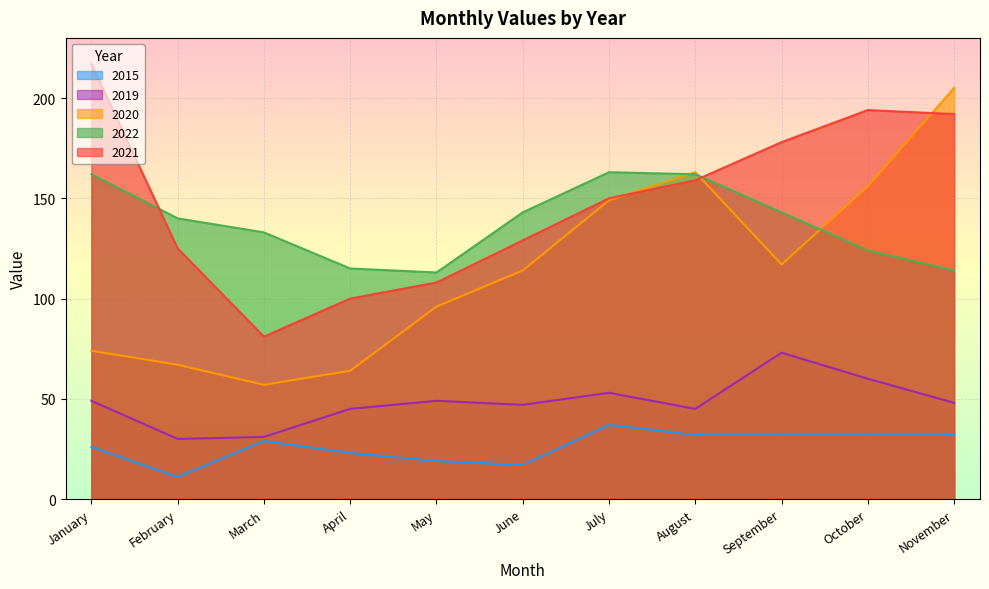

Is the value of 2019 at September greater than the value of 2015 at May?

Yes